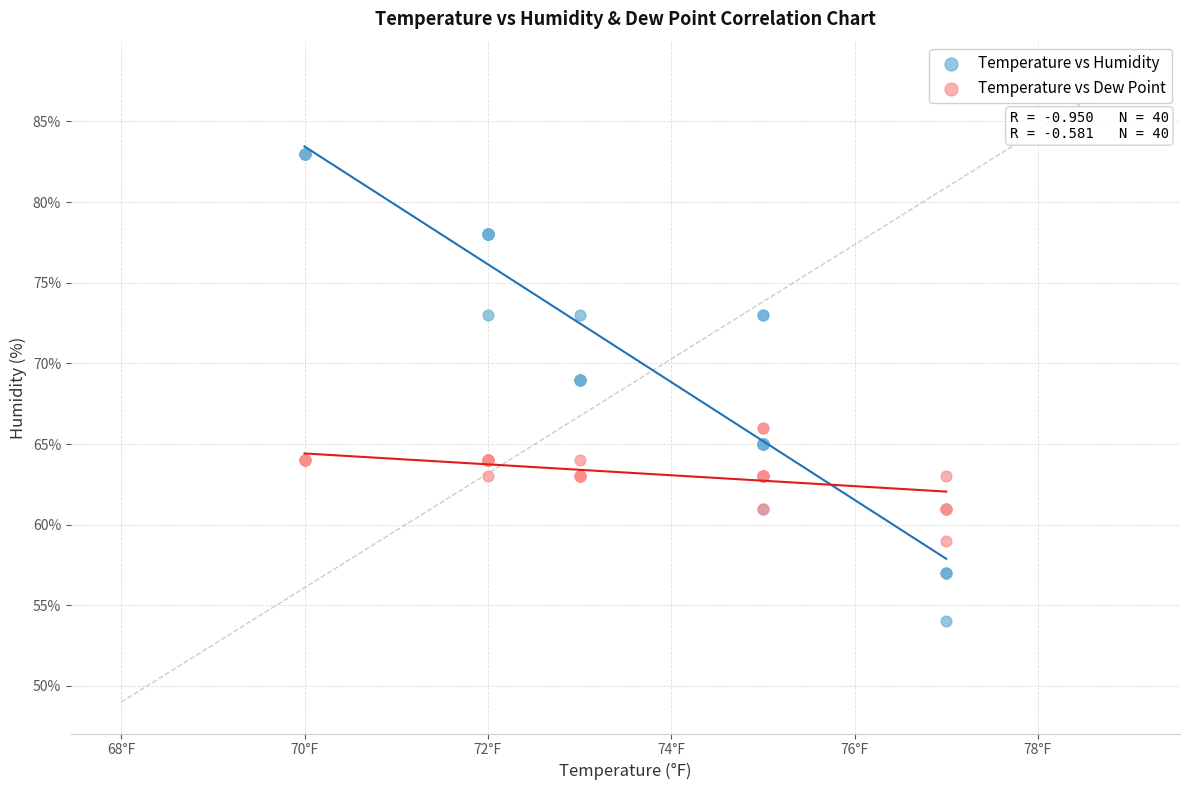

Which series reaches the maximum Y coordinate?

Temperature vs Humidity